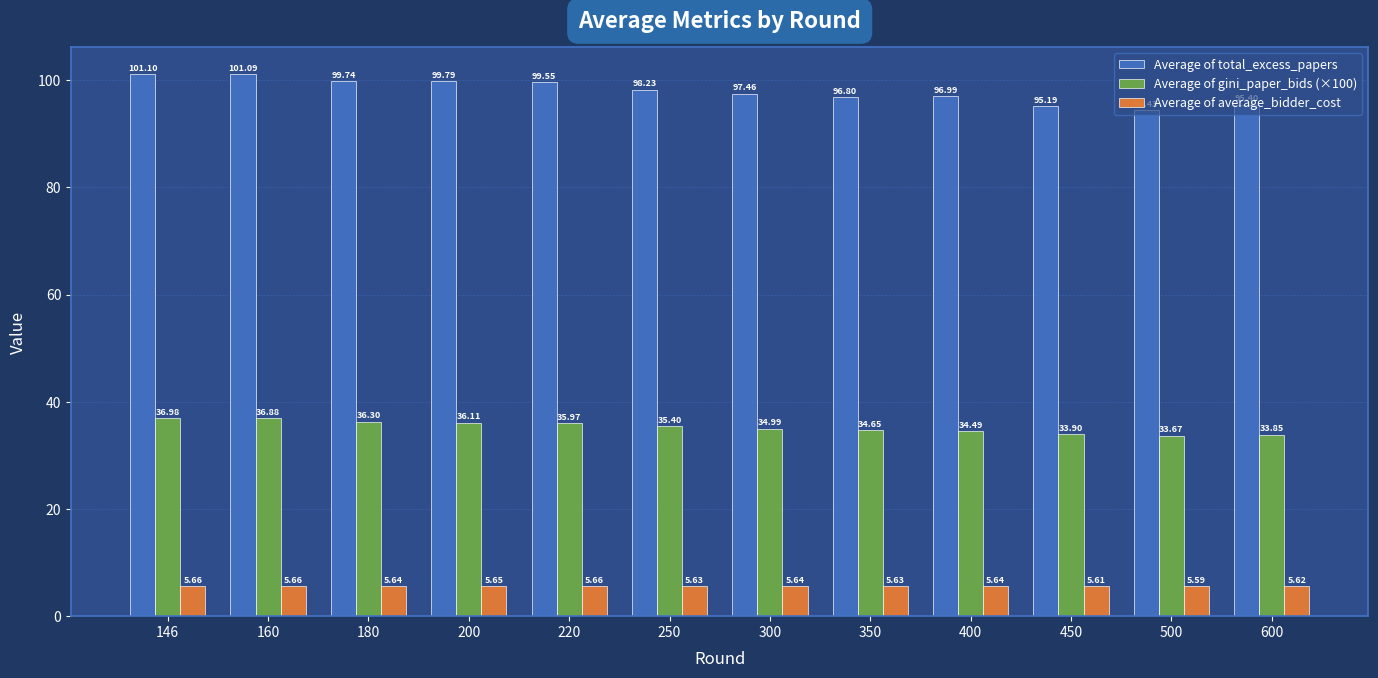

What is the spread (max minus min) of values at 500?

88.8